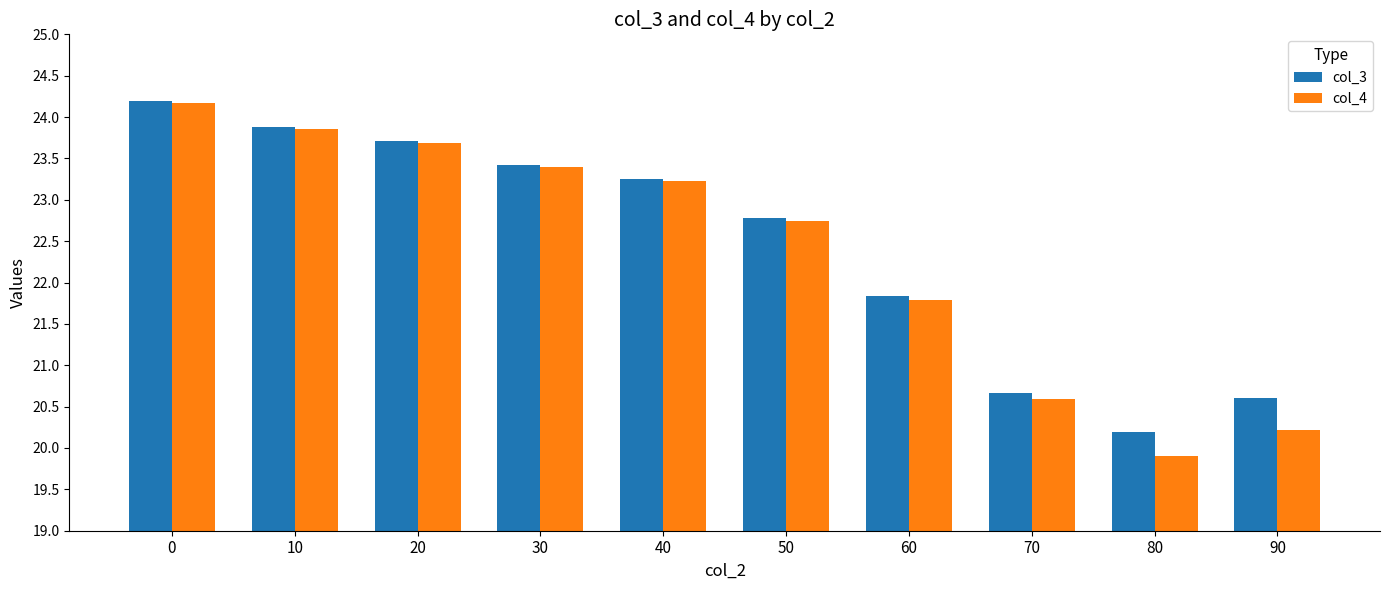

What is the sum of the col_4 values at 90 and 10?

44.1